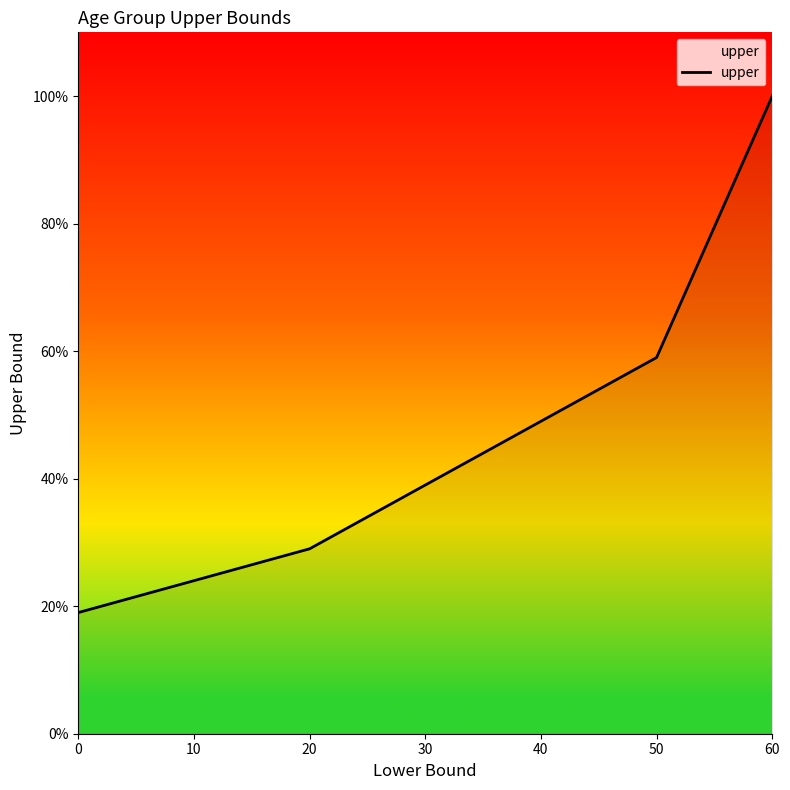

How many lines are shown in the chart?

1